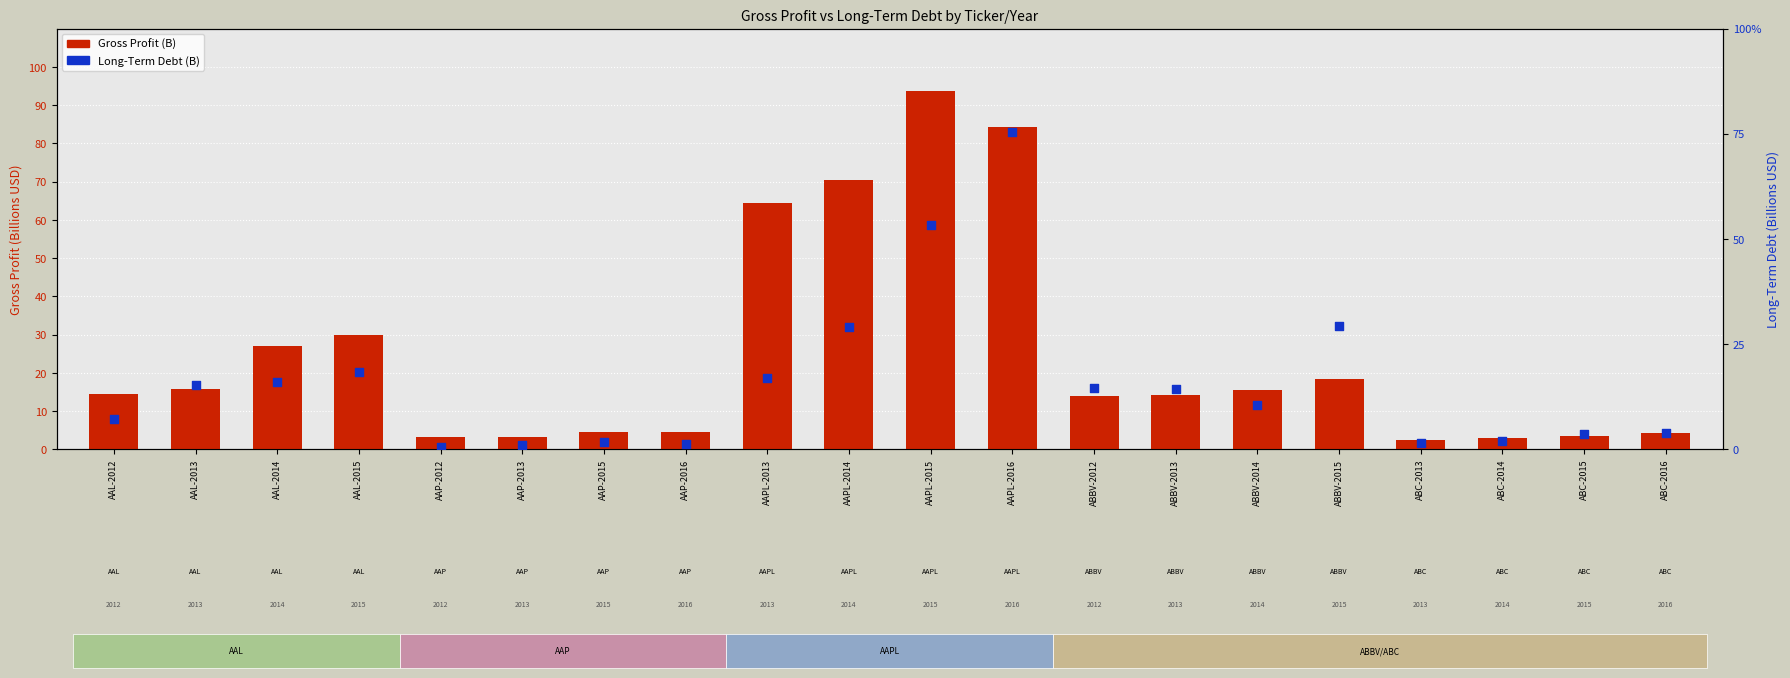

What are all the series names shown in the legend?

Gross Profit (B), Long-Term Debt (B)